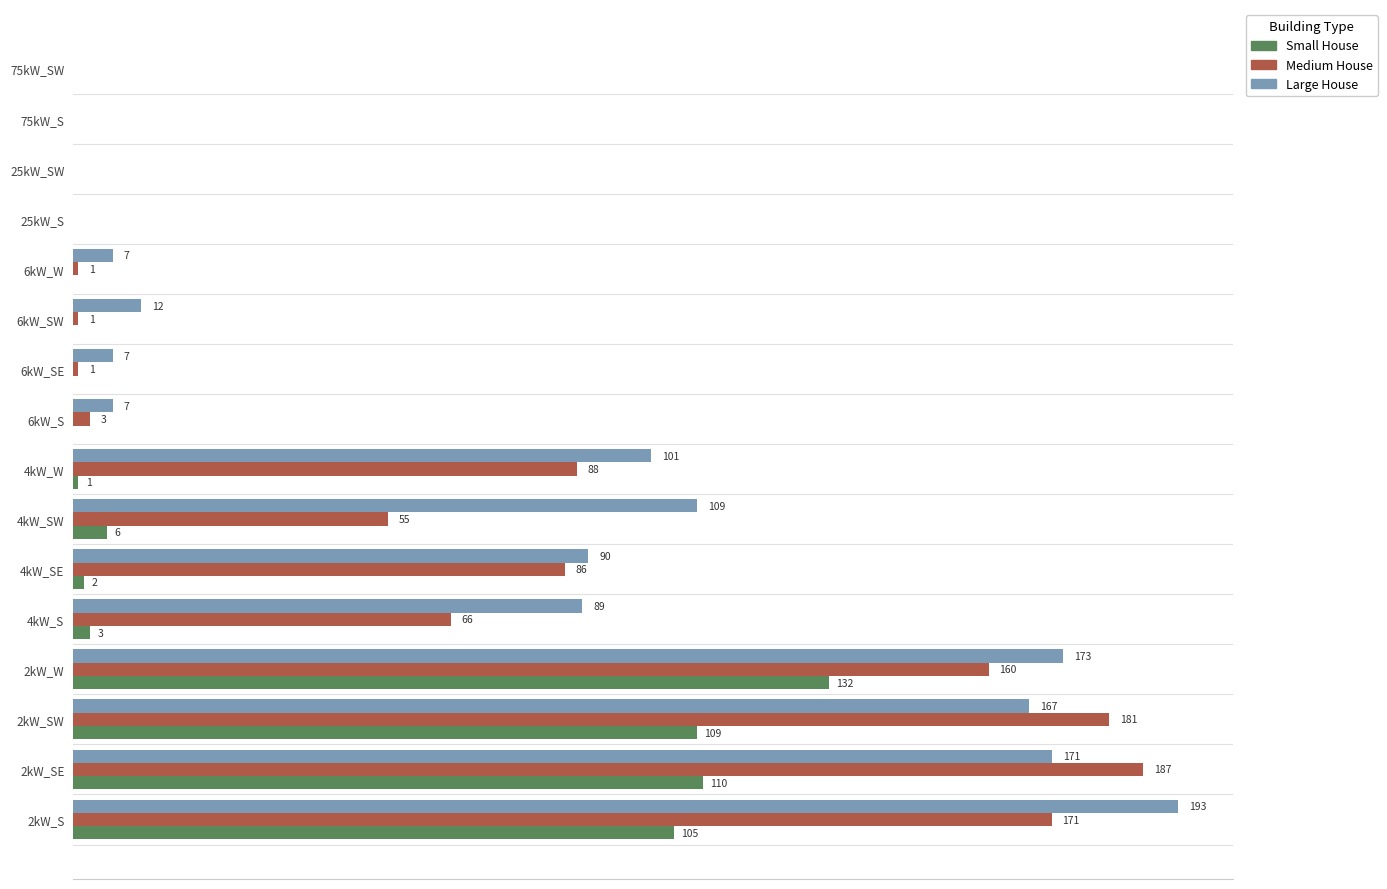

Which series changed the most between 4kW_SE and 75kW_SW?

Large House